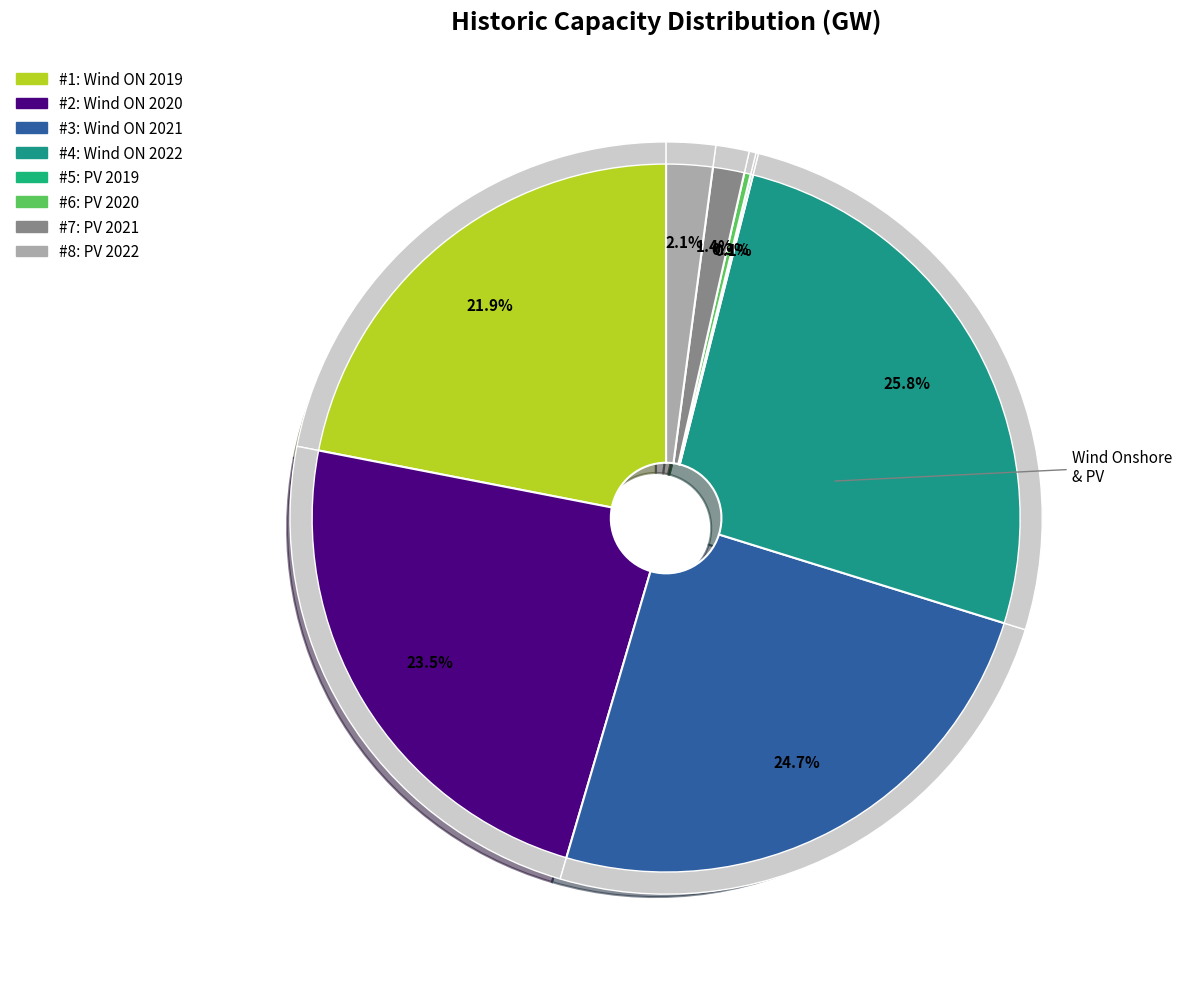

What is the smallest slice in the pie chart?

PV 2019